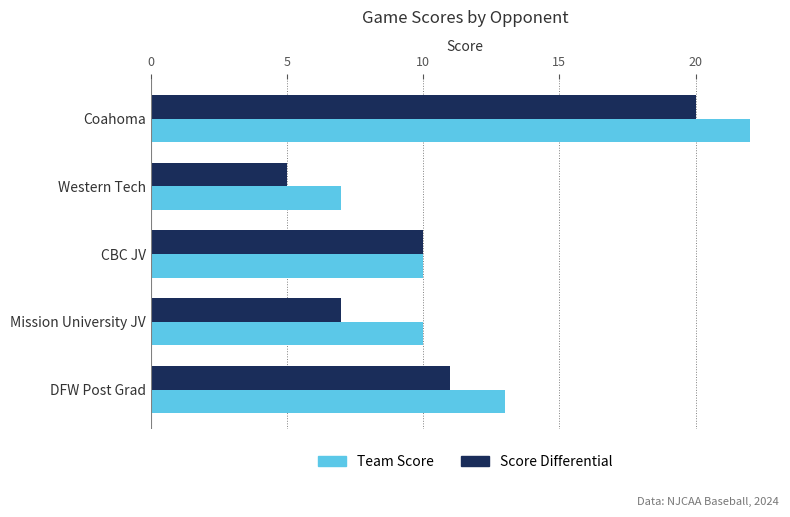

True or false: Score Differential has a value of 1 at Western Tech.

False